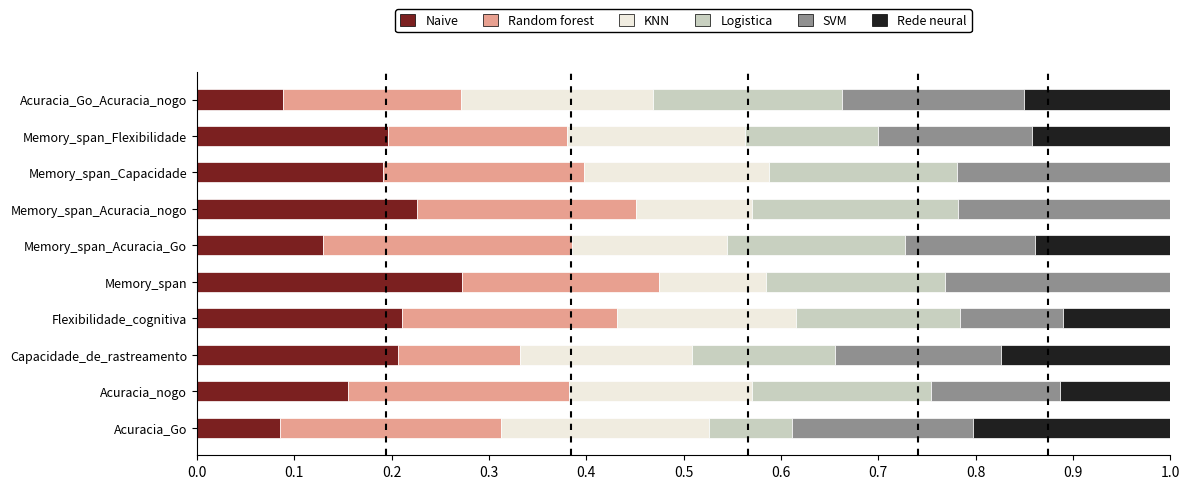

Which category has the highest value in the Naive series?

Memory_span